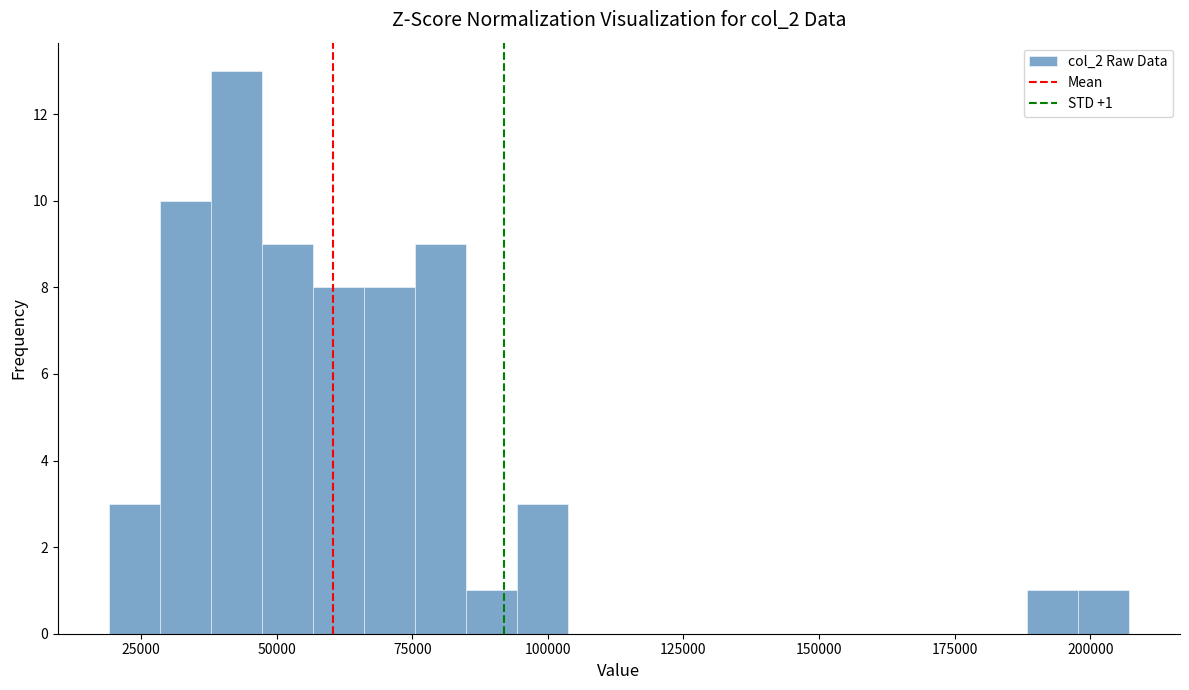

Around what value on the x-axis is the tallest bar? Give the approximate position of its centre, as read against the axis.

45000